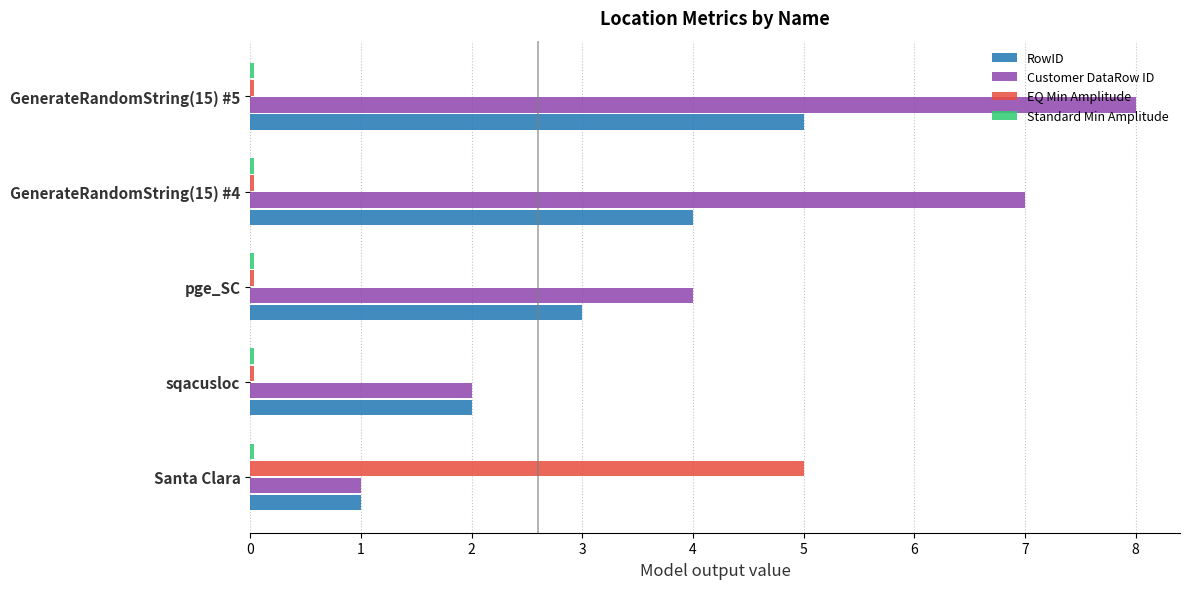

List the labels in order of RowID value, smallest first.

Santa Clara, sqacusloc, pge_SC, GenerateRandomString(15) #4, GenerateRandomString(15) #5